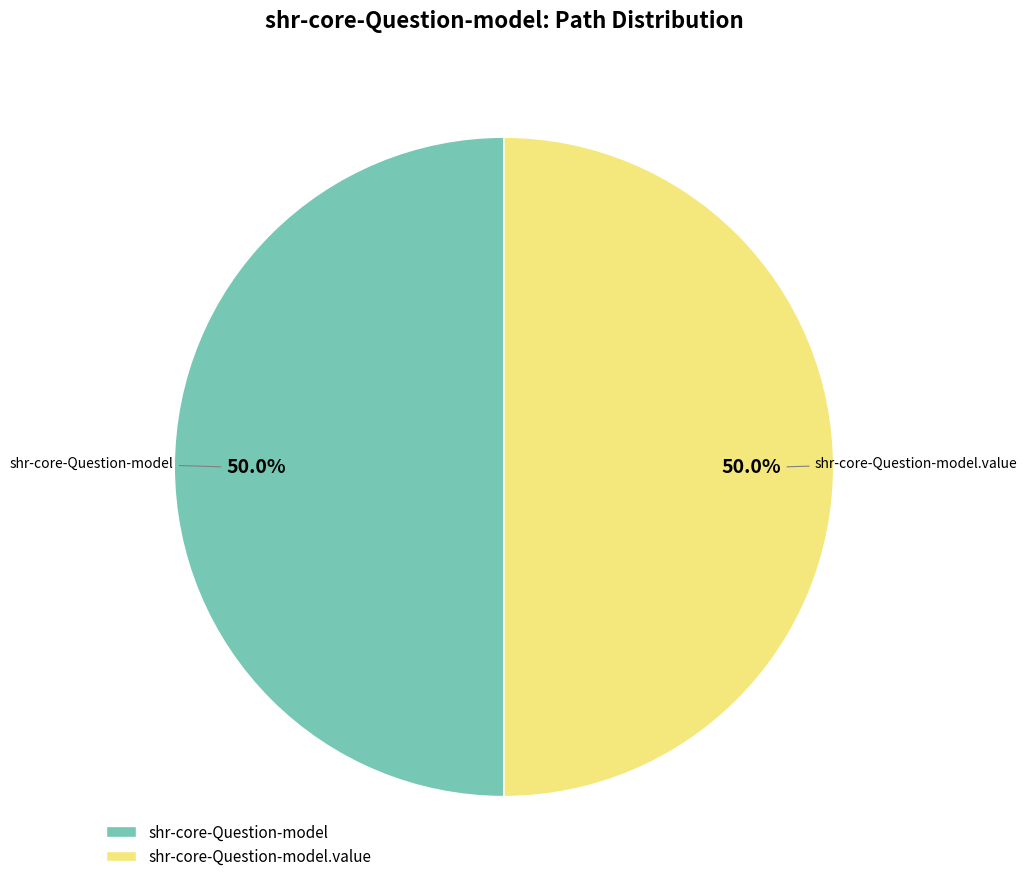

What percentage is NOT represented by shr-core-Question-model?

50.0%